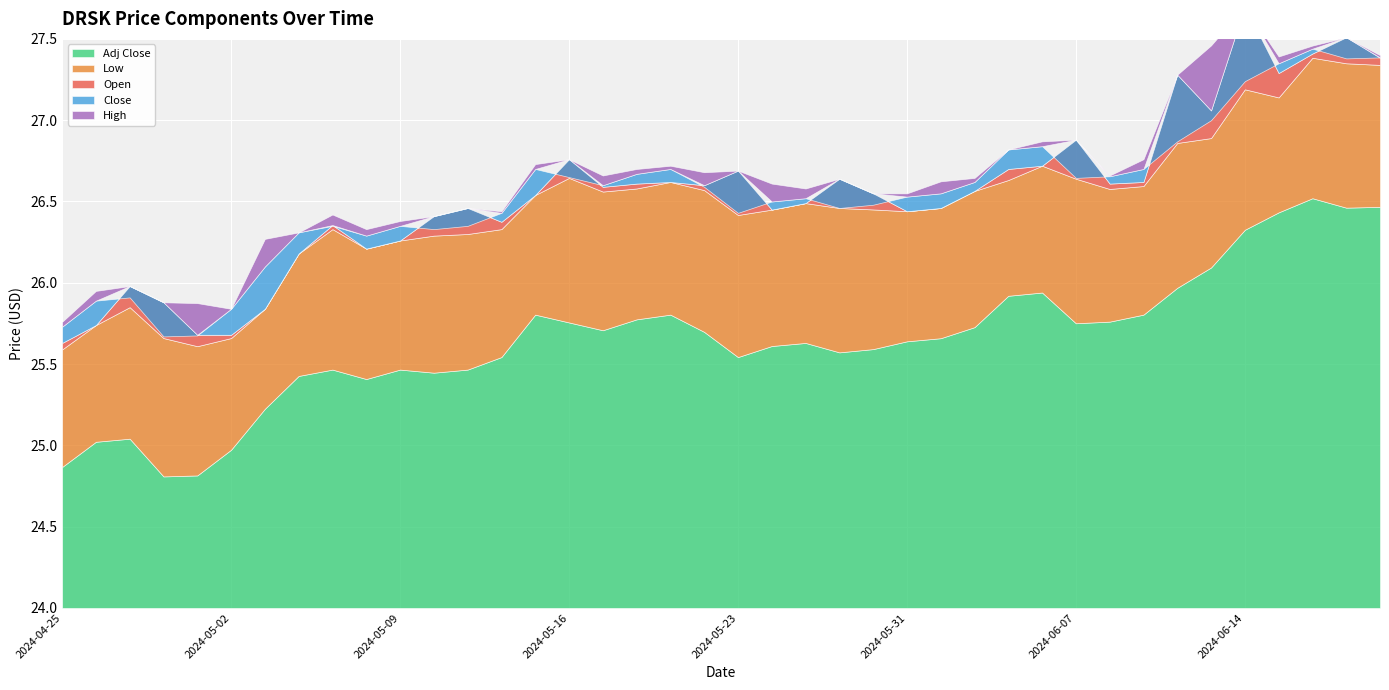

Which category has the highest value across all series?

2024-06-14